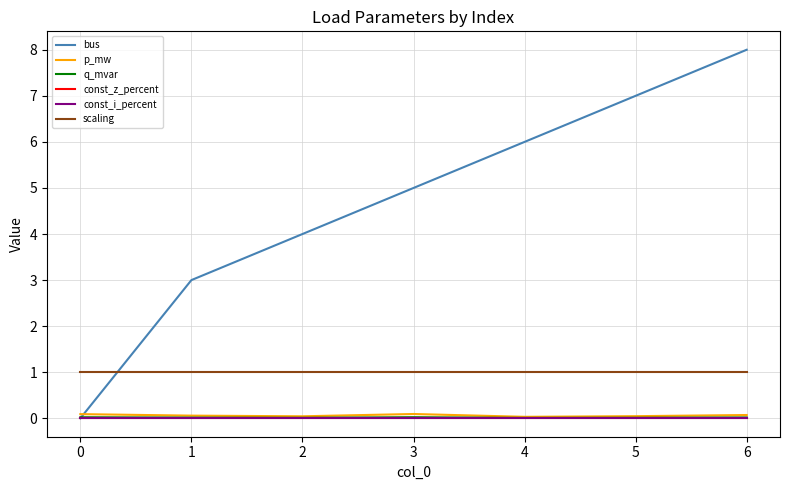

Rank the series by their maximum value, from highest to lowest.

bus, scaling, p_mw, q_mvar, const_z_percent, const_i_percent